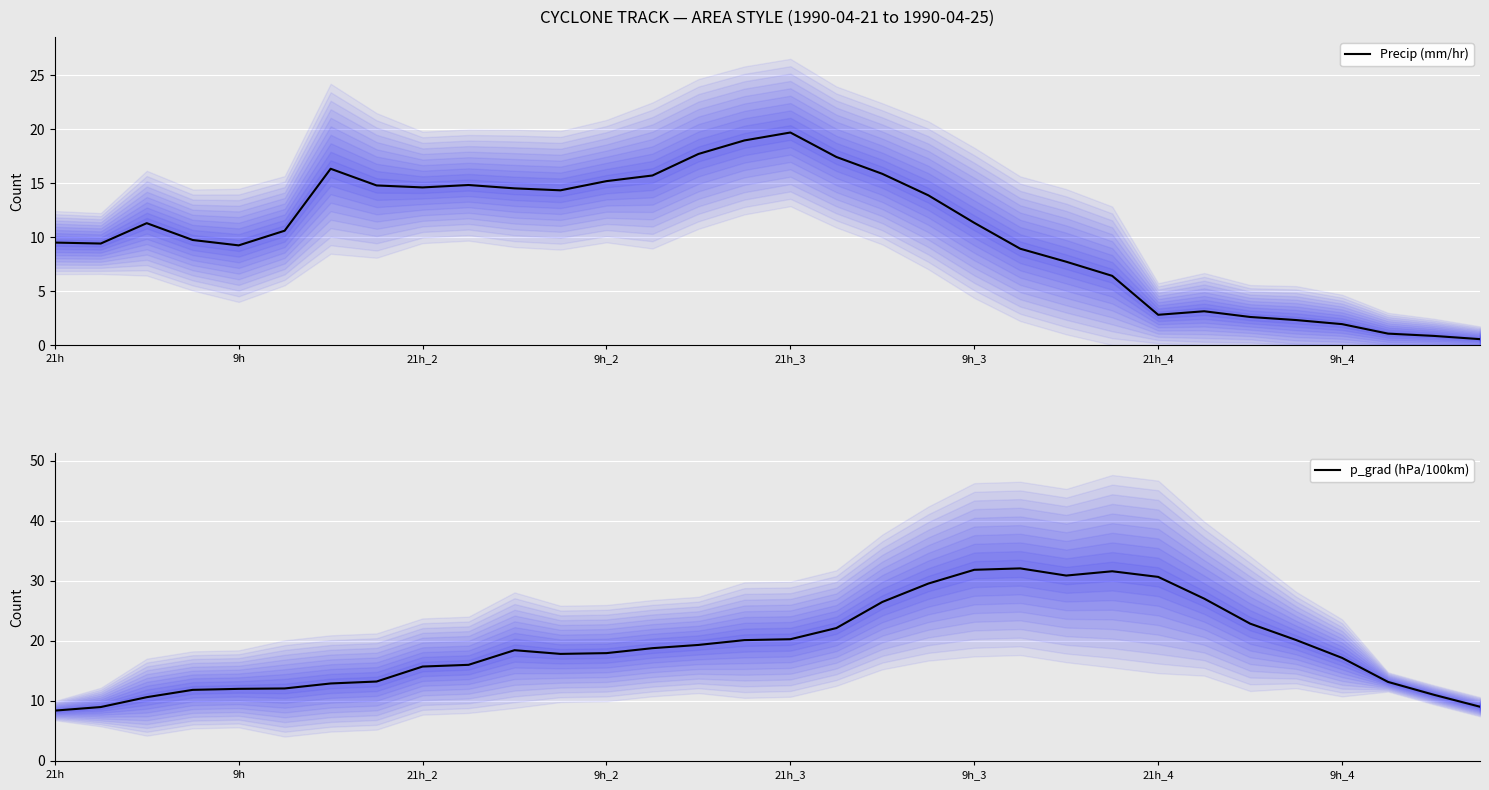

At how many categories does at least one series exceed 9?

32